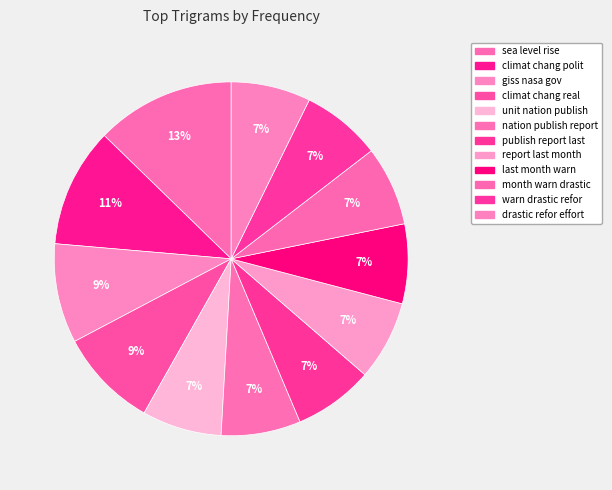

Which slice is the largest?

sea level rise